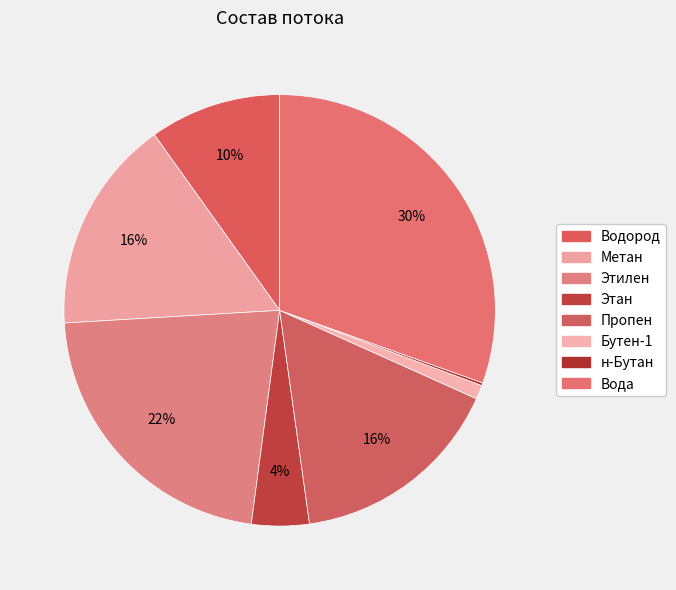

To the nearest percent, what portion does Пропен represent?

16%